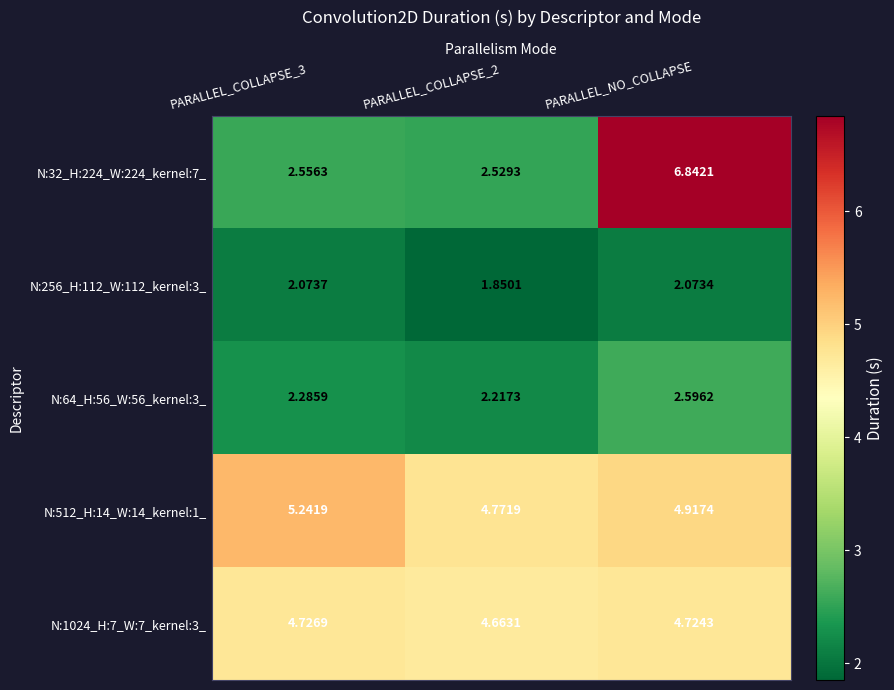

Which category has the highest value in the N:64_H:56_W:56_kernel:3_ series?

PARALLEL_NO_COLLAPSE